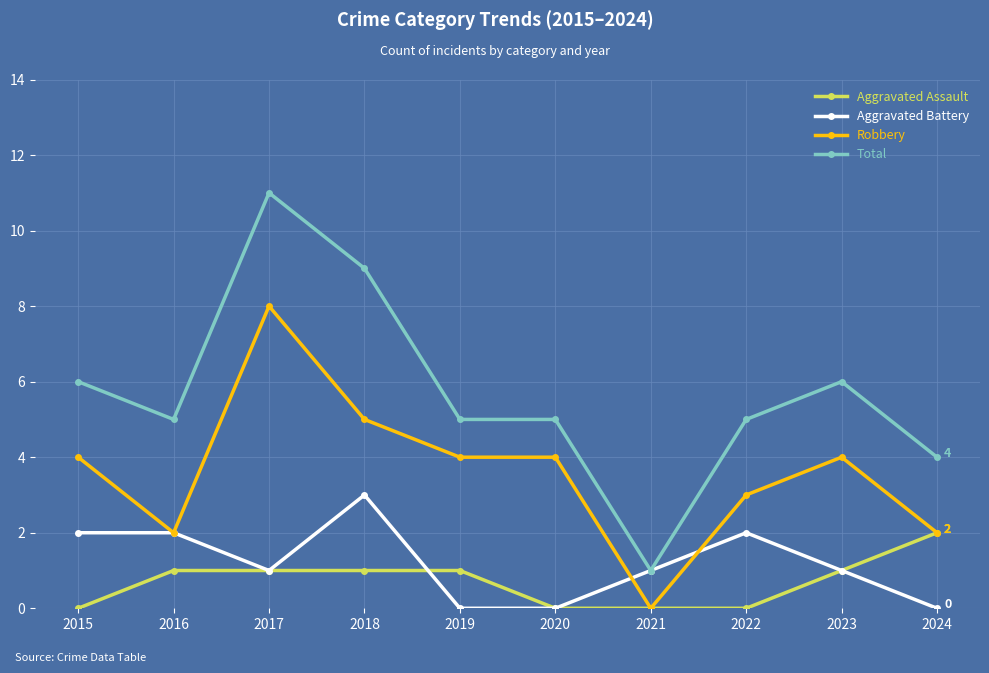

What is the difference between the second highest and minimum values in the Aggravated Assault series?

1